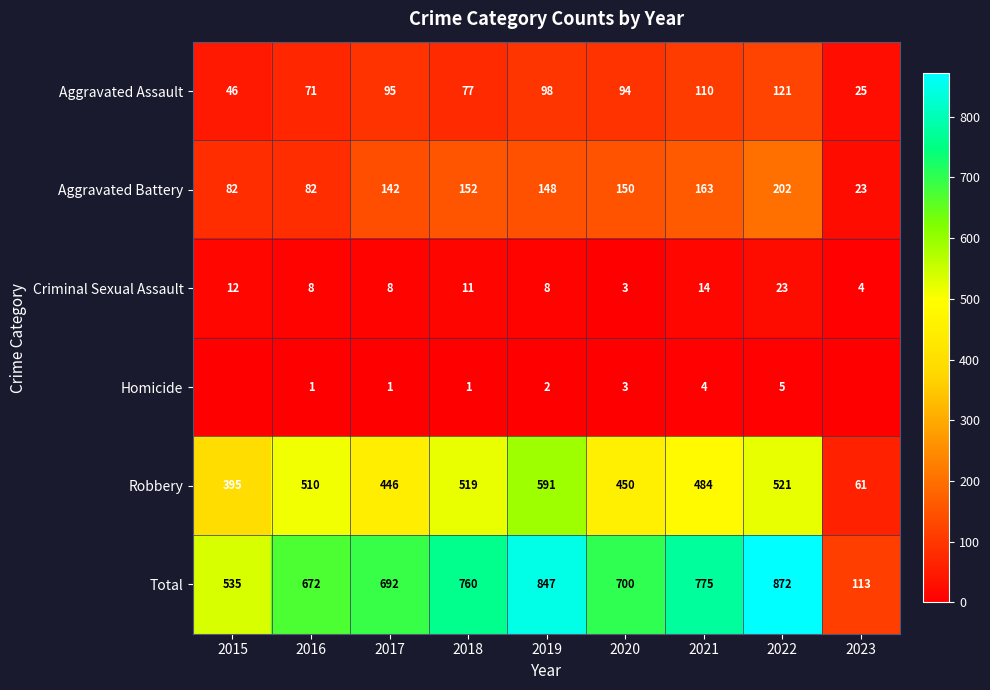

What is the total value across all series at 2017?

1384